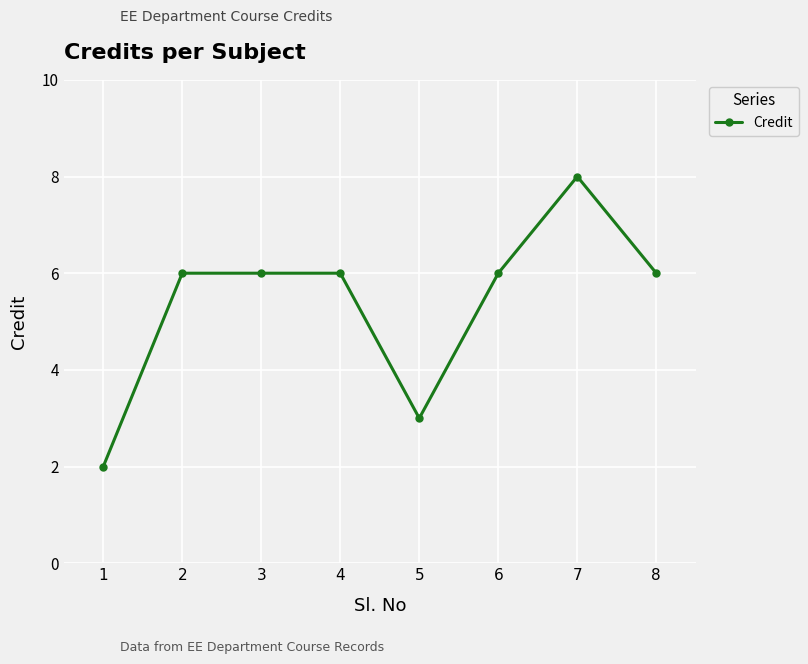

What is the sum of all values?

43